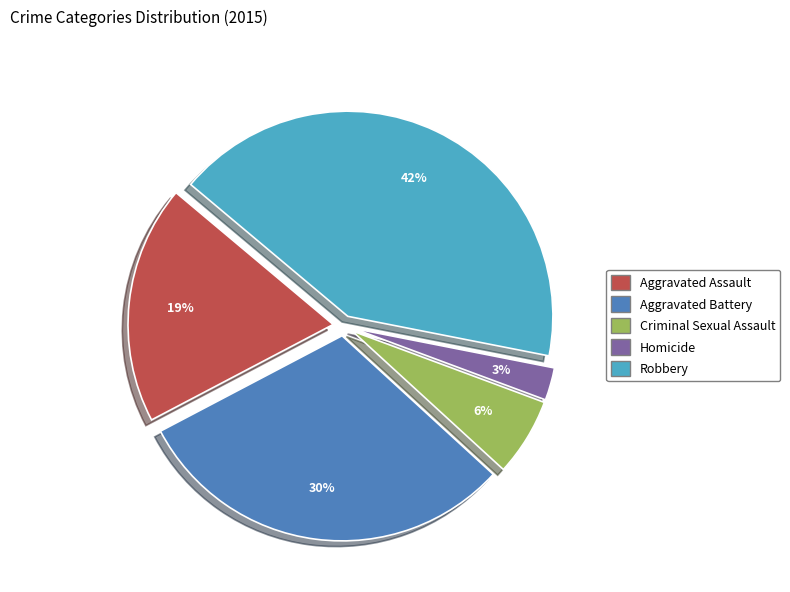

Rank the categories by value from highest to lowest.

Robbery, Aggravated Battery, Aggravated Assault, Criminal Sexual Assault, Homicide